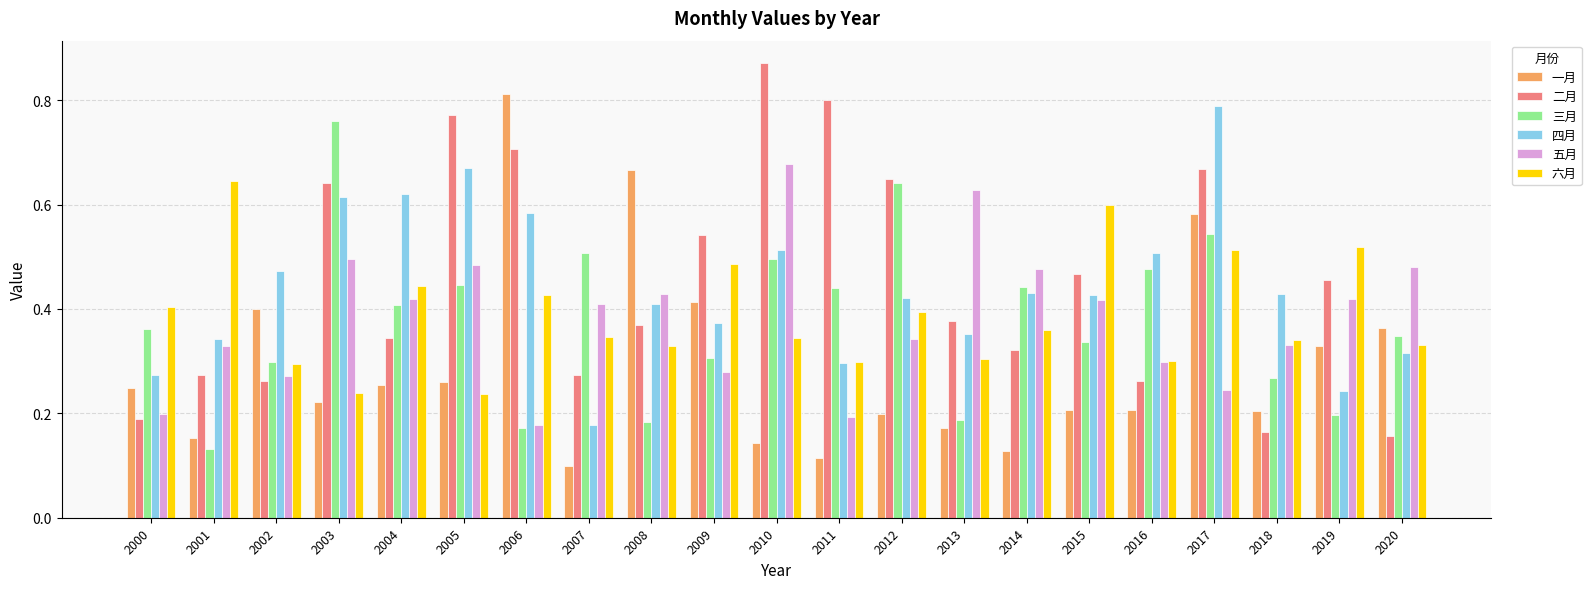

What is the total value across all series at 2014?

2.2